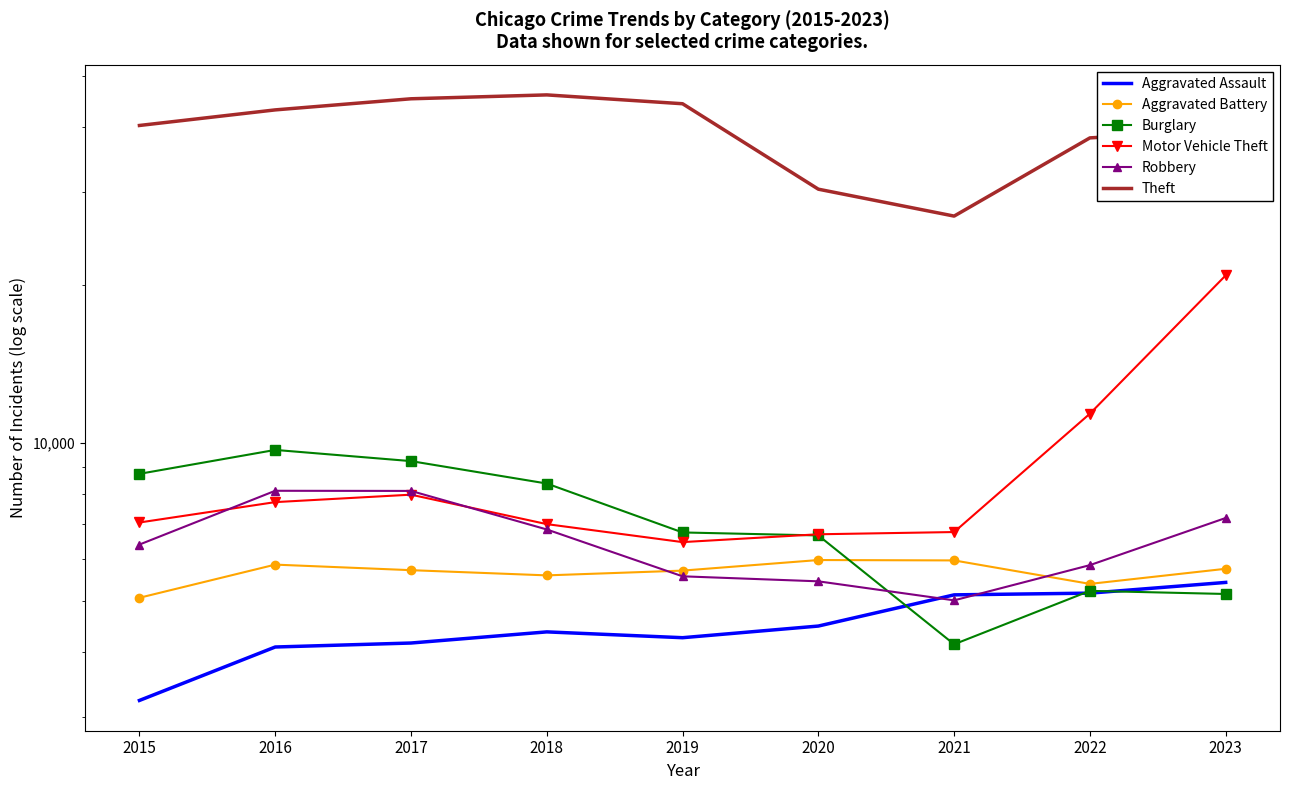

Read the Aggravated Assault value at 2019, to the nearest 50.

4250